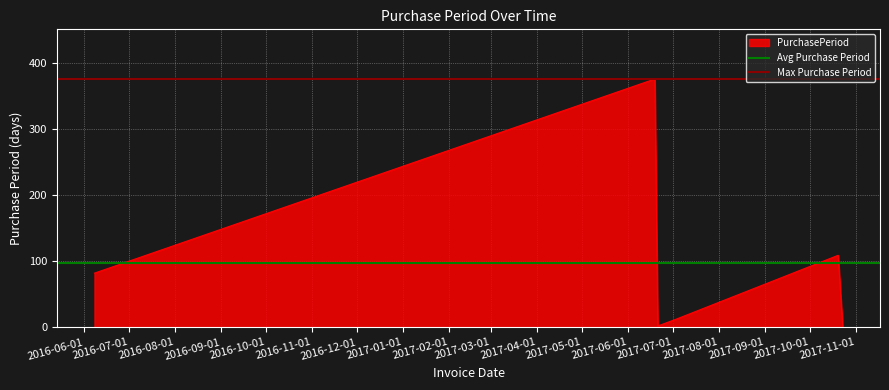

What is the highest value of the Avg Purchase Period series?

97.3